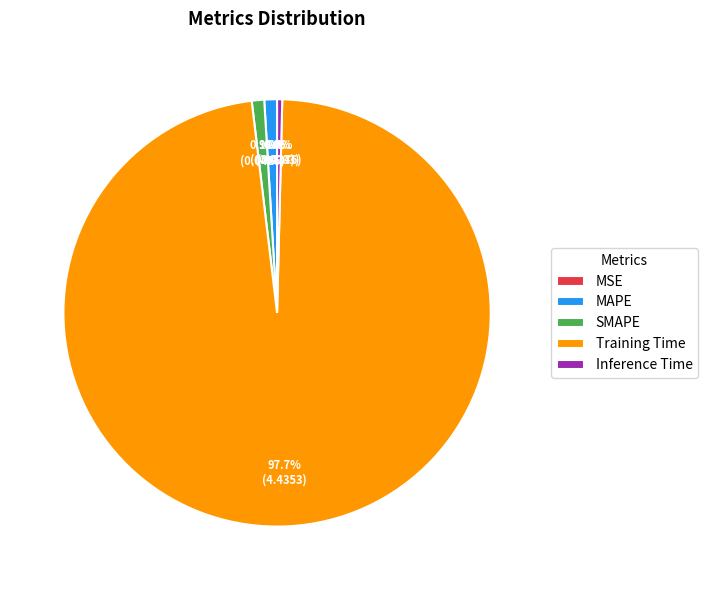

Which category accounts for the majority?

Training Time